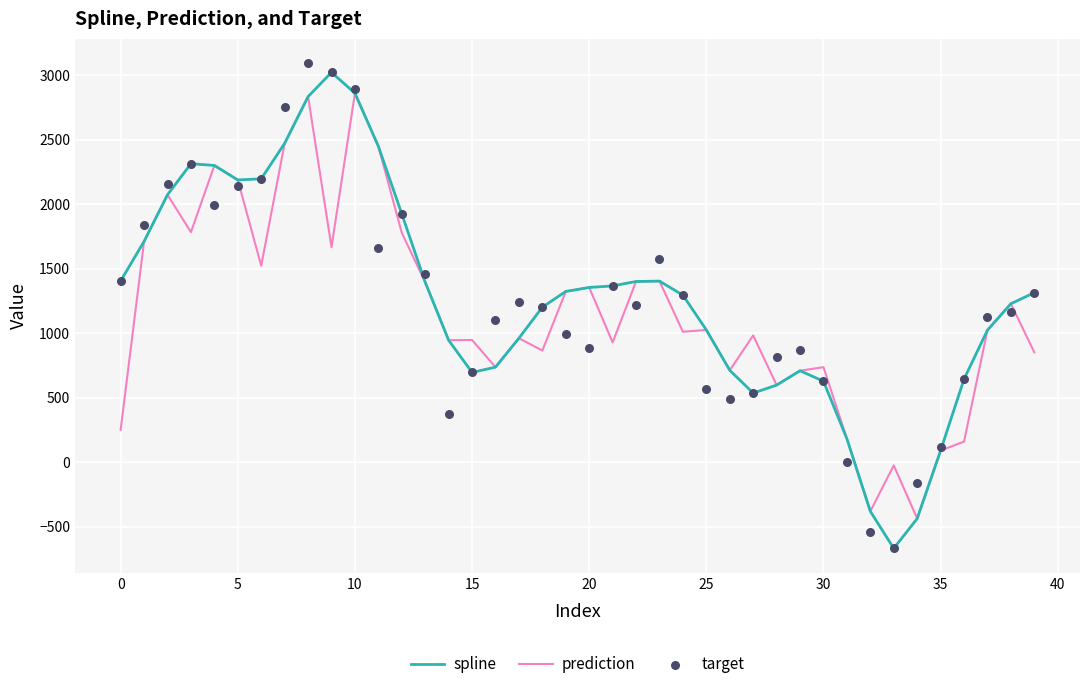

Which series reaches the maximum Y coordinate?

target